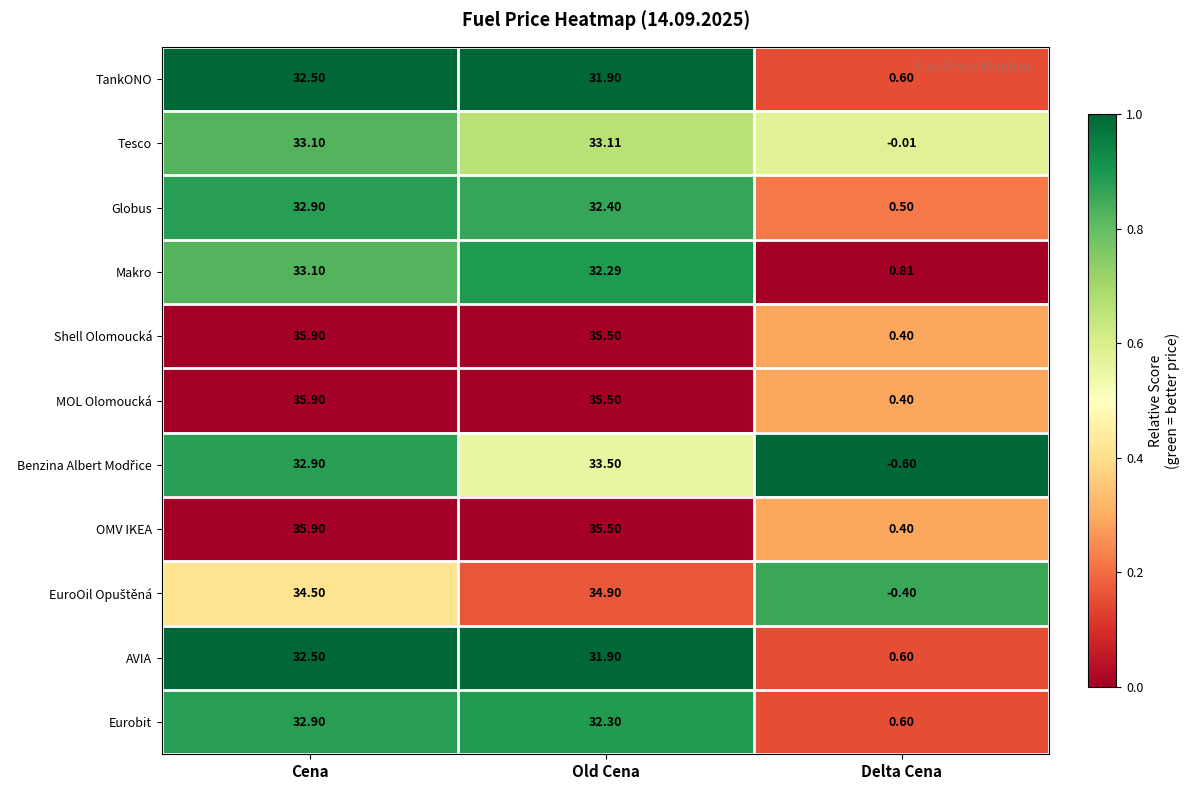

How many values in the MOL Olomoucká series are below 35?

1